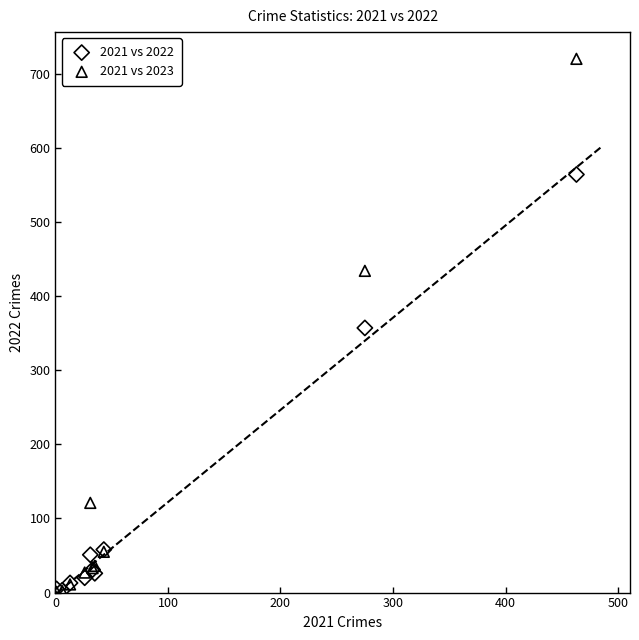

In the 2021 vs 2022 series, what Y value is closest to 283?

357